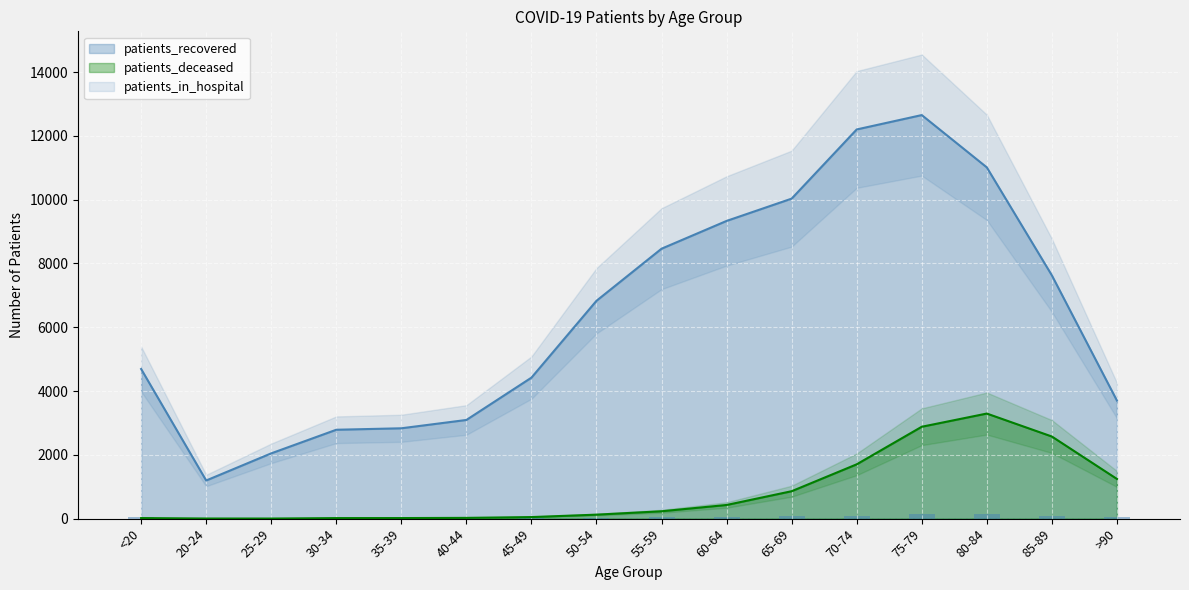

What is the difference between the second highest and second lowest values?

119